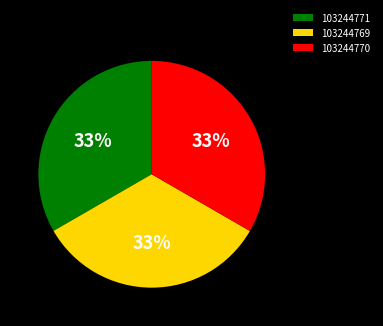

How many slices are in this pie chart?

3